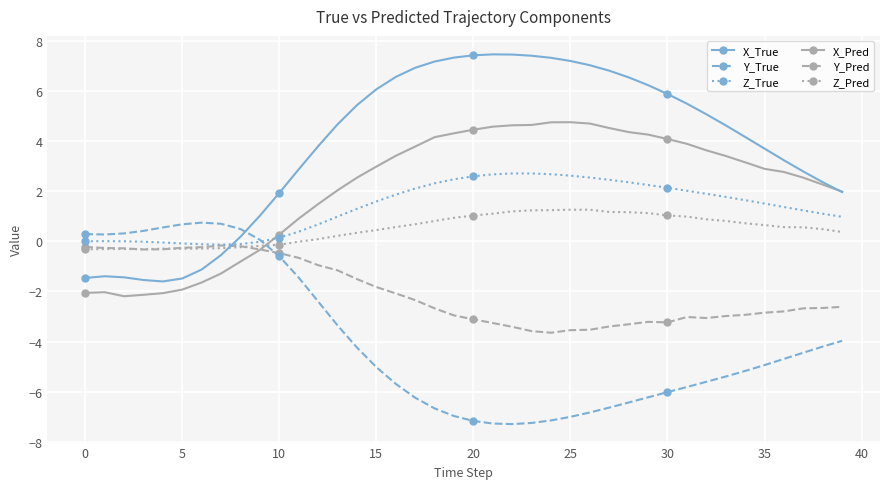

What is the greatest value displayed?

7.4